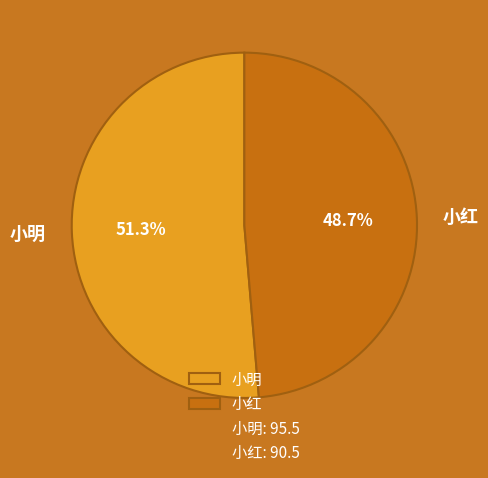

Which slice represents more than half of the pie?

小明